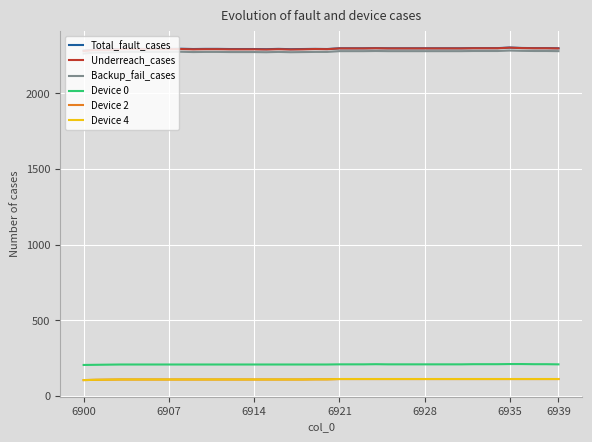

What is the value of the Device 4 point at the 23rd from the left?

113